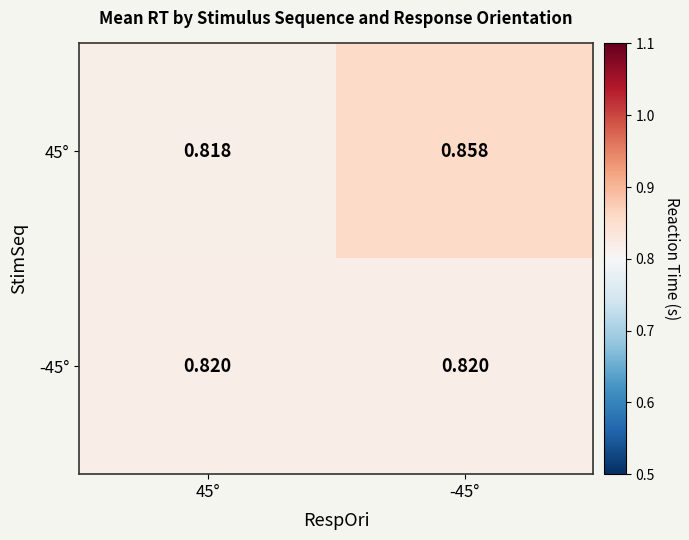

Count the number of categories in the chart.

2